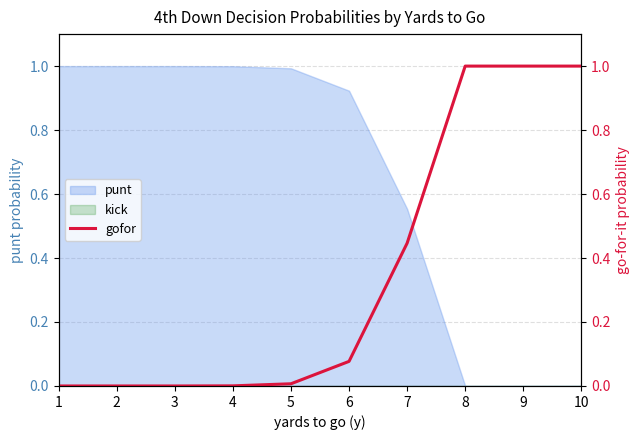

What is the highest value of the punt series?

1.0